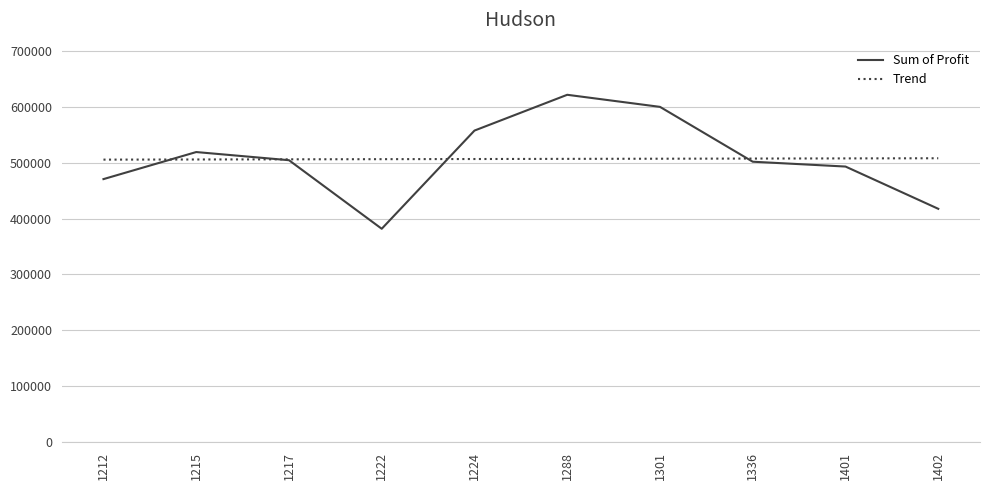

At which category does the chart reach its peak across all series?

1288